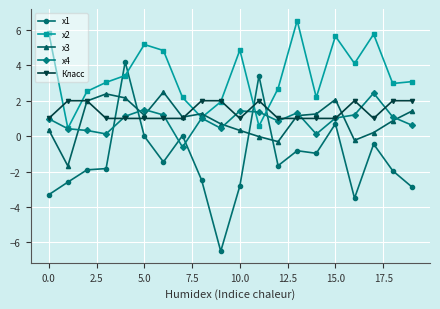

What is the smallest value displayed?

-6.5